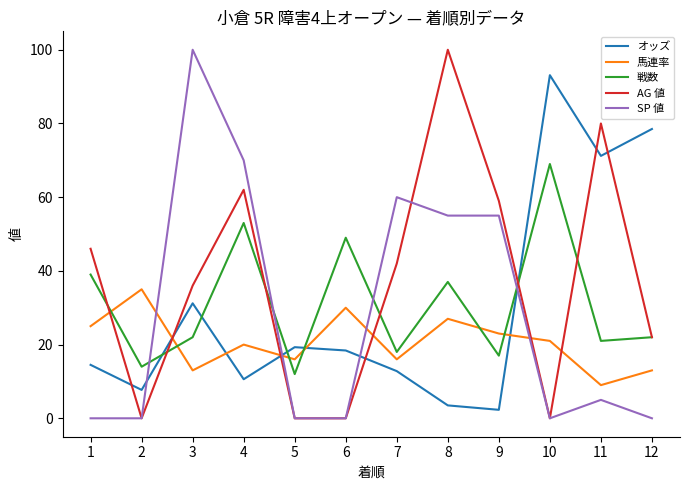

What is the sum of all オッズ values?

363.1